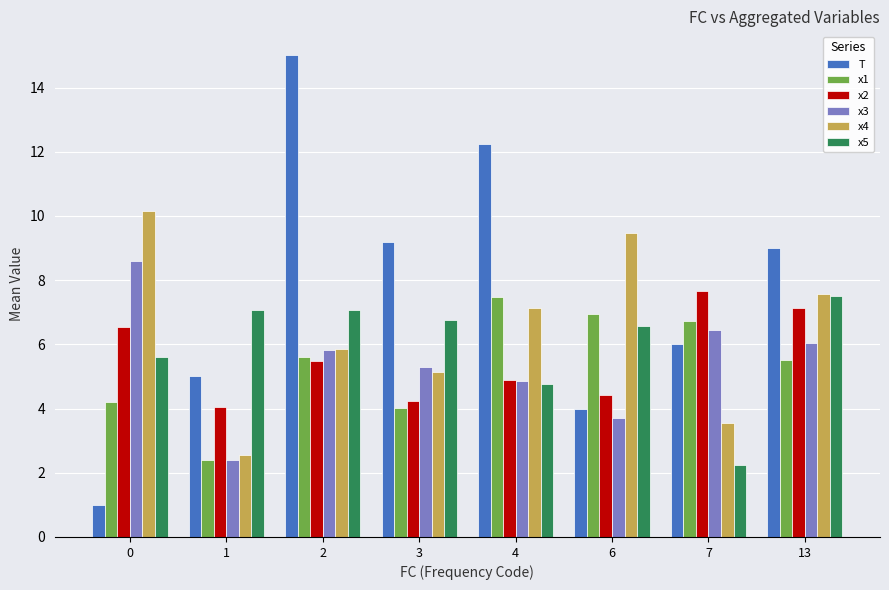

What is the value of the x4 bar at the 6th from the left?

9.5